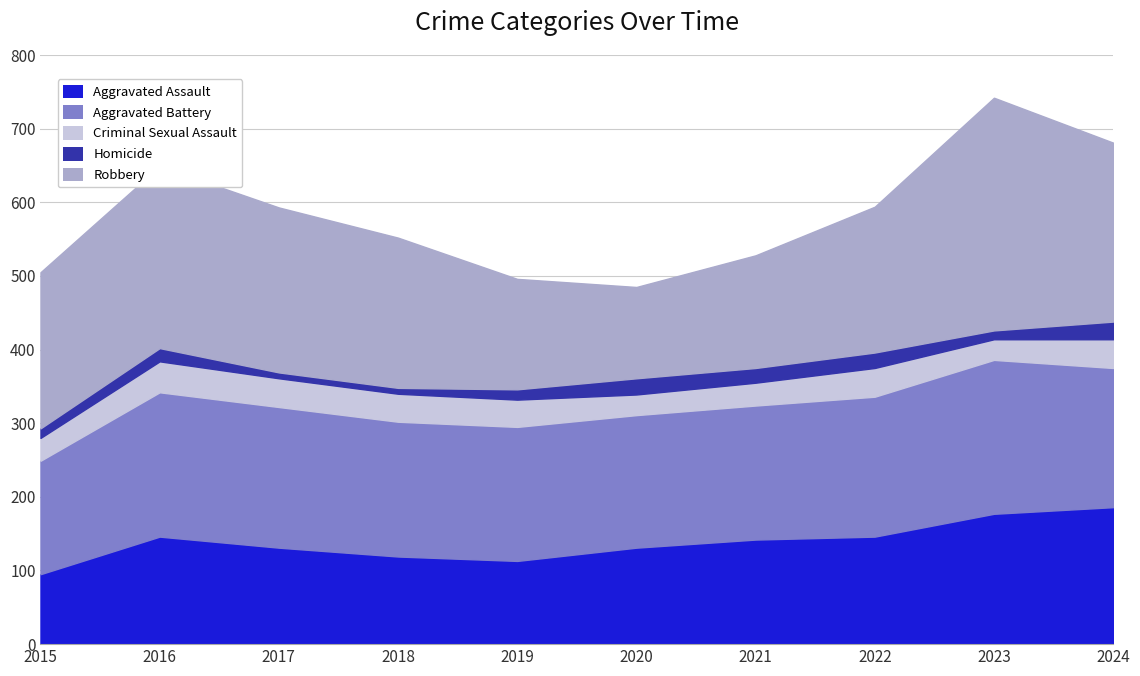

True or false: Homicide has a value of 6 at 2020.

False